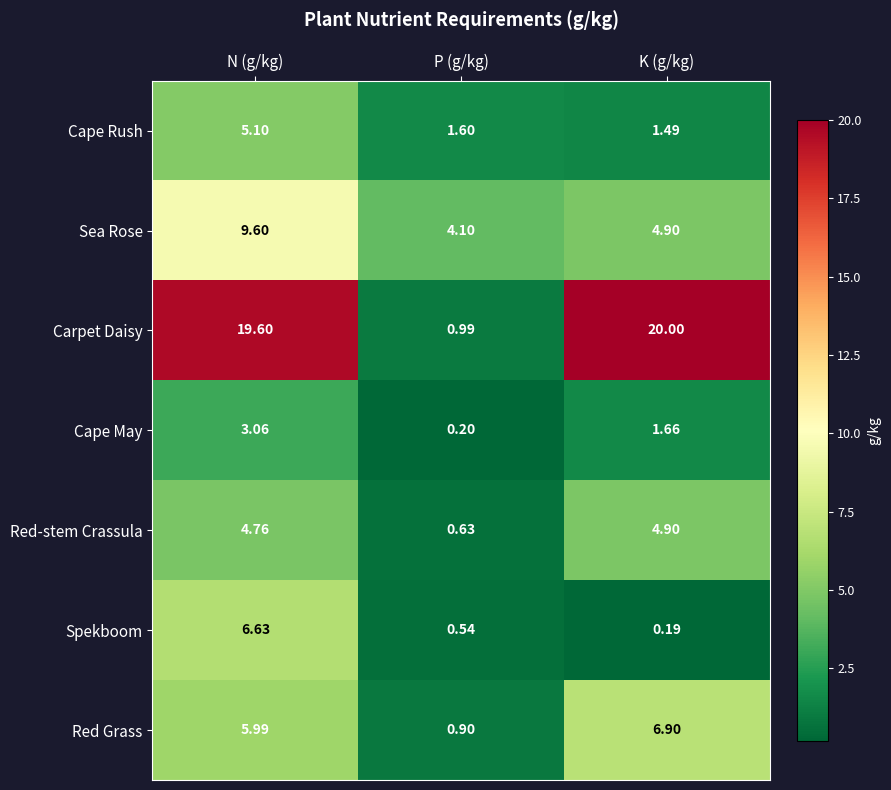

At which label is Red-stem Crassula closest to 2?

P (g/kg)